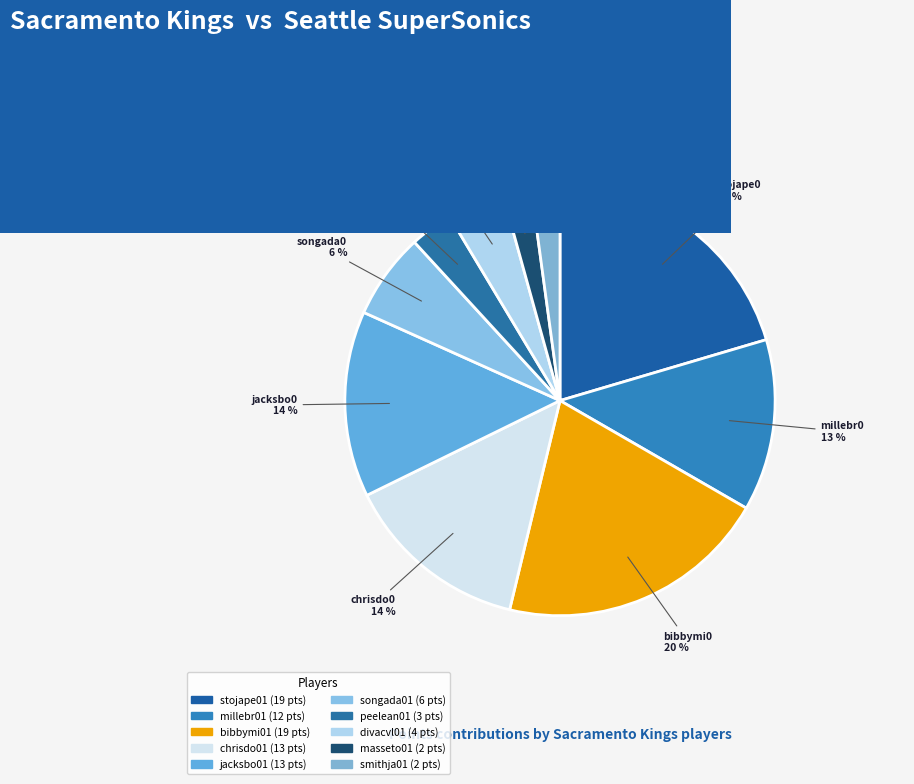

What is the change in value from peelean01 to divacvl01?

+1